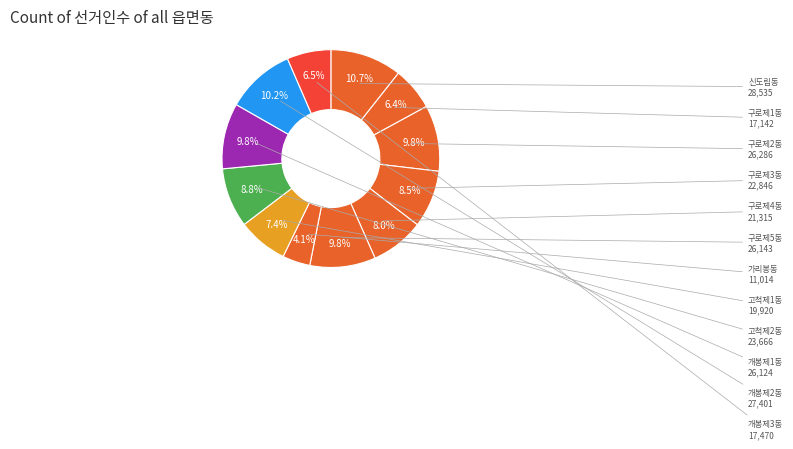

Count the number of slices in the pie.

12